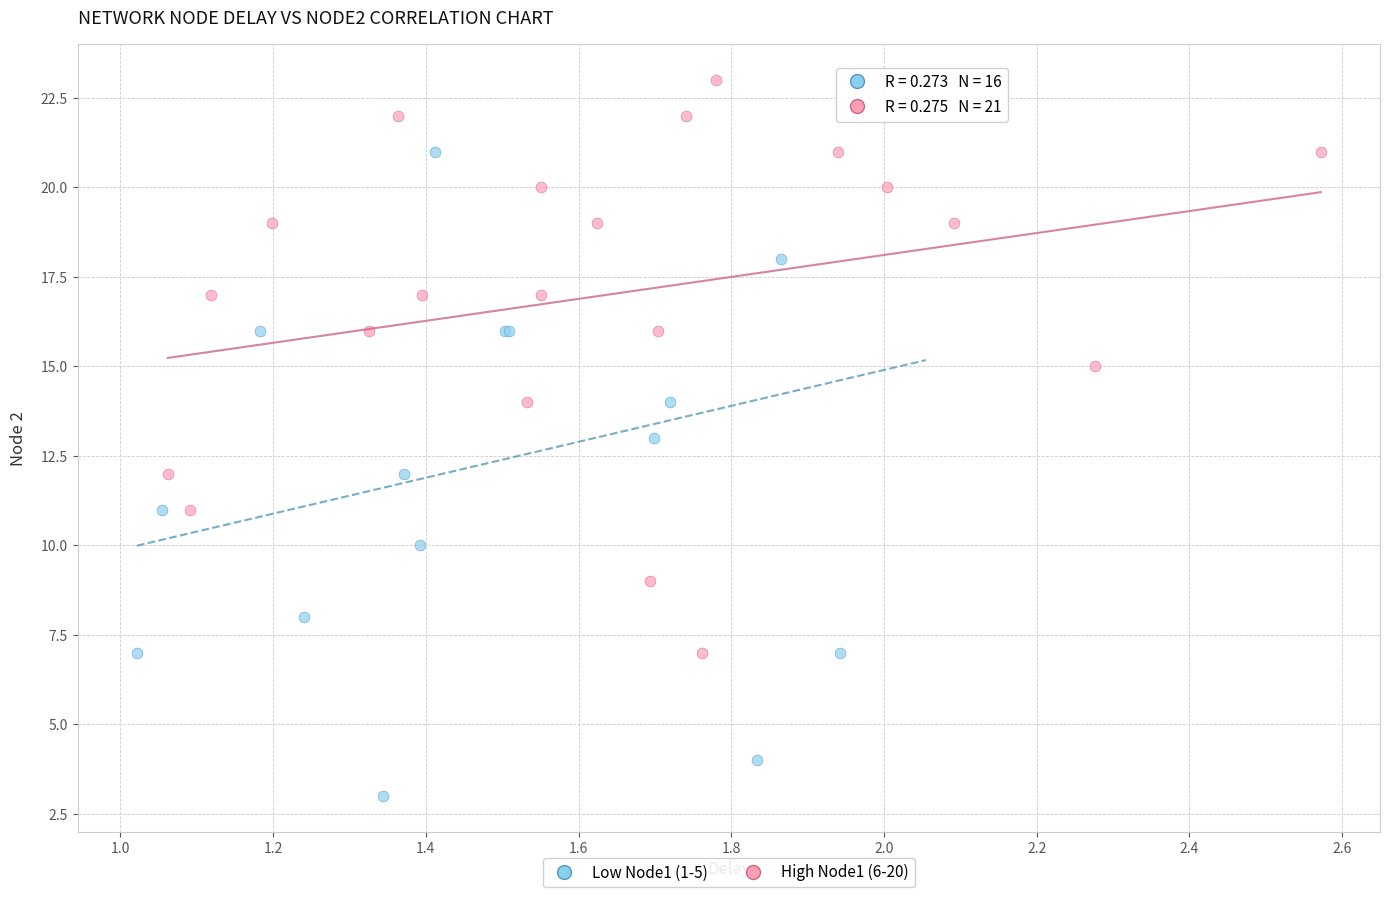

Which series contains the lowest Y value?

Low Node1 (1-5)